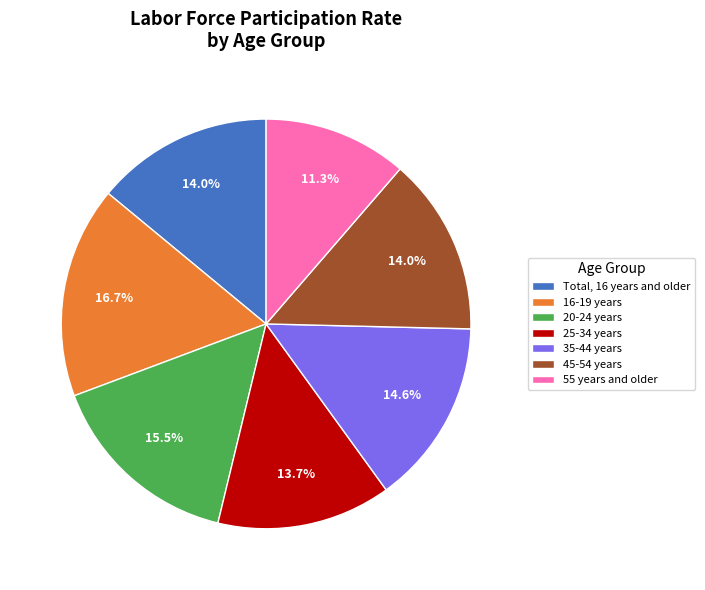

Approximately how many times larger is the value at 20-24 years compared to 45-54 years?

1.1